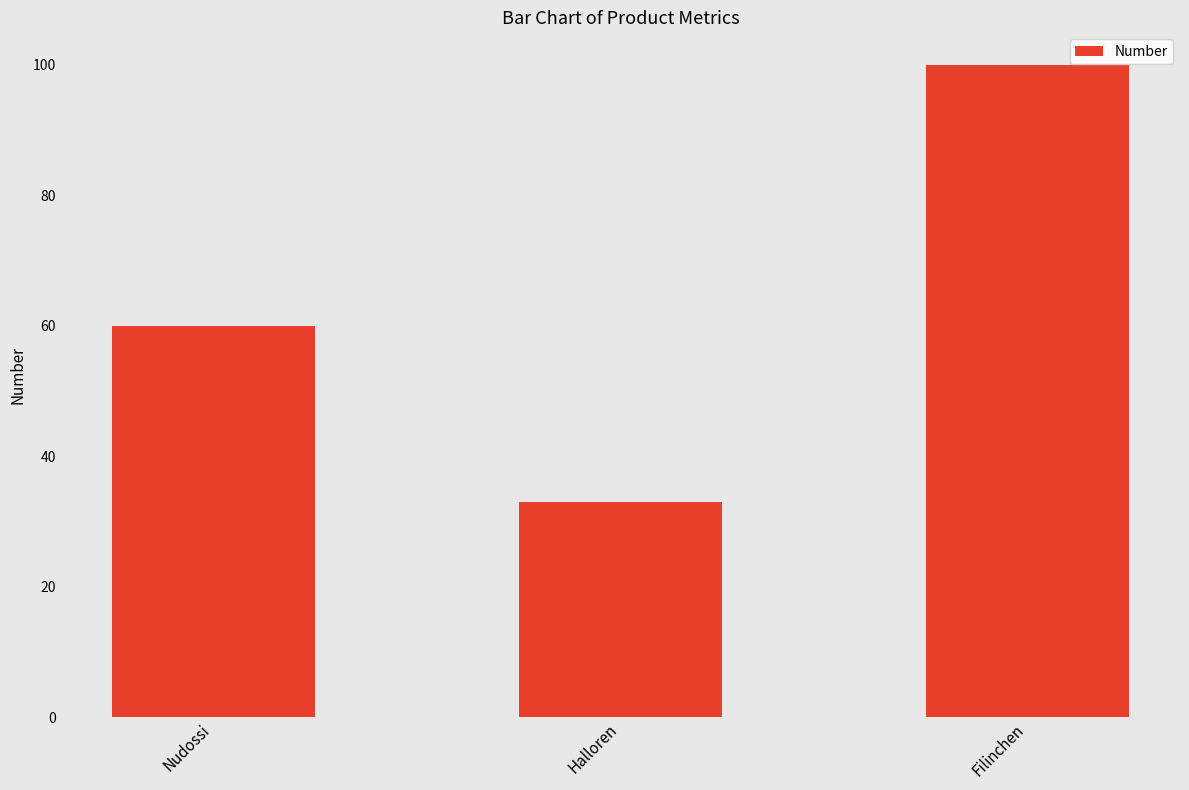

Does the chart contain any negative values?

No